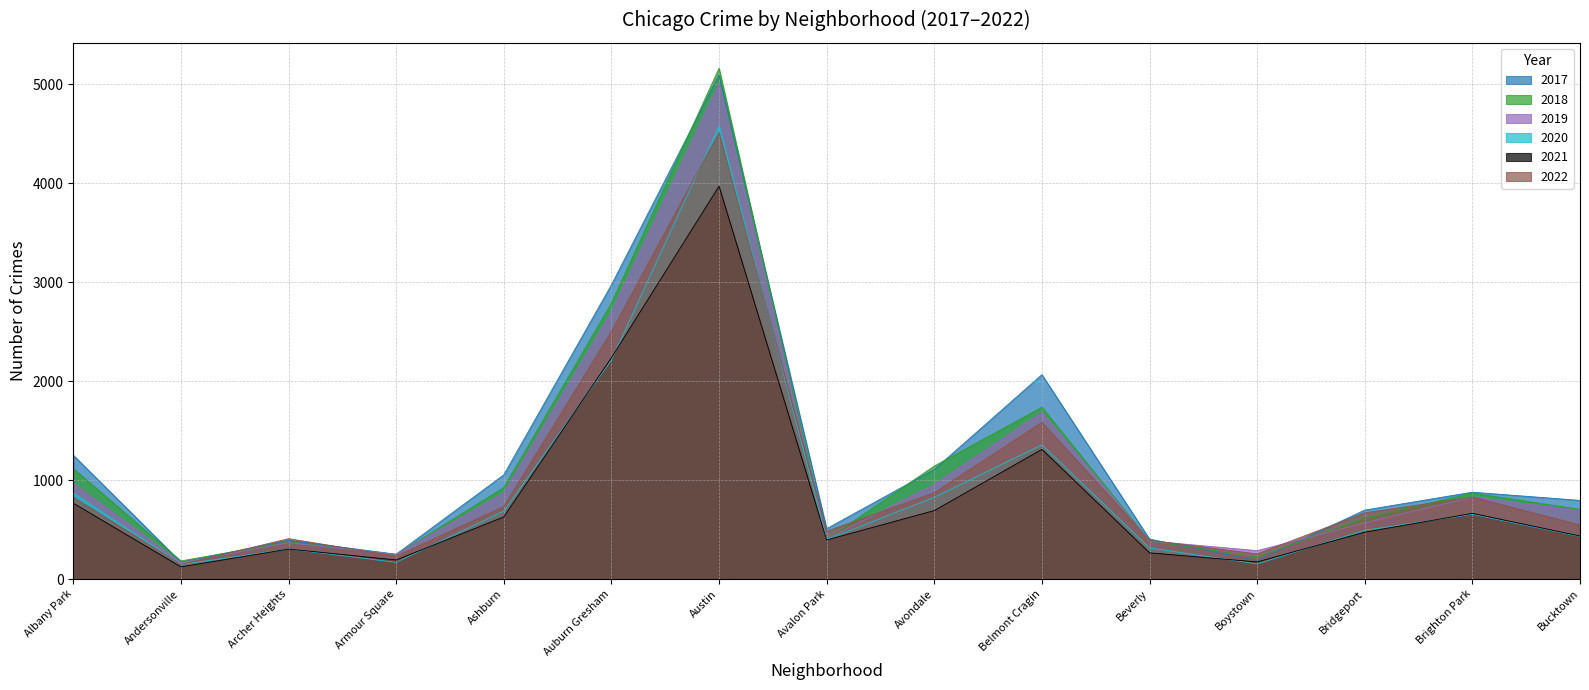

Does the chart display data point markers on the line(s)?

No